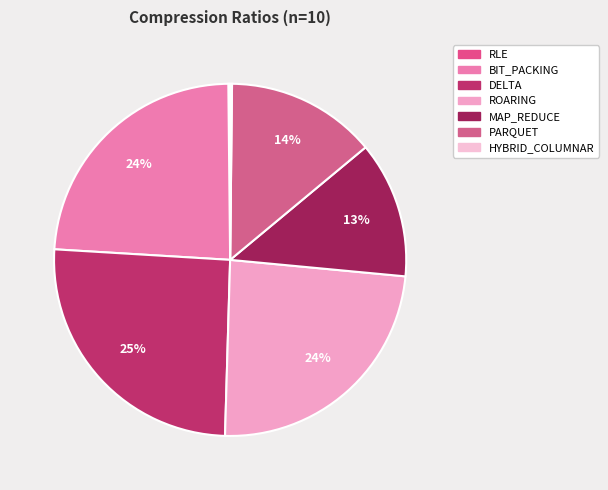

How much of the chart is everything except PARQUET?

86.2%